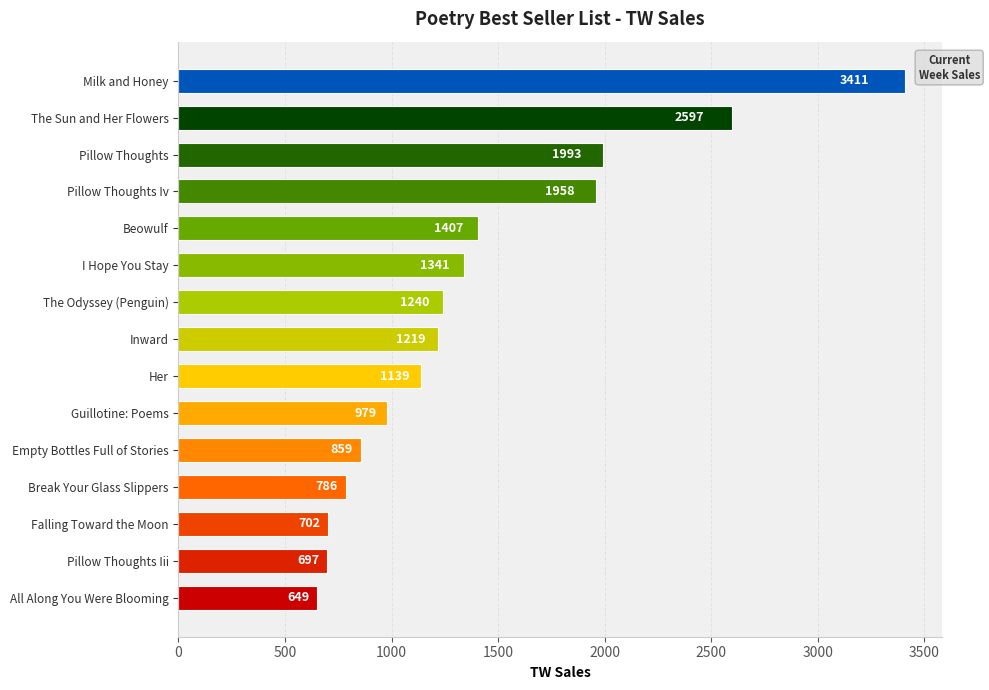

What is the value of the 9th bar from the top?

1139